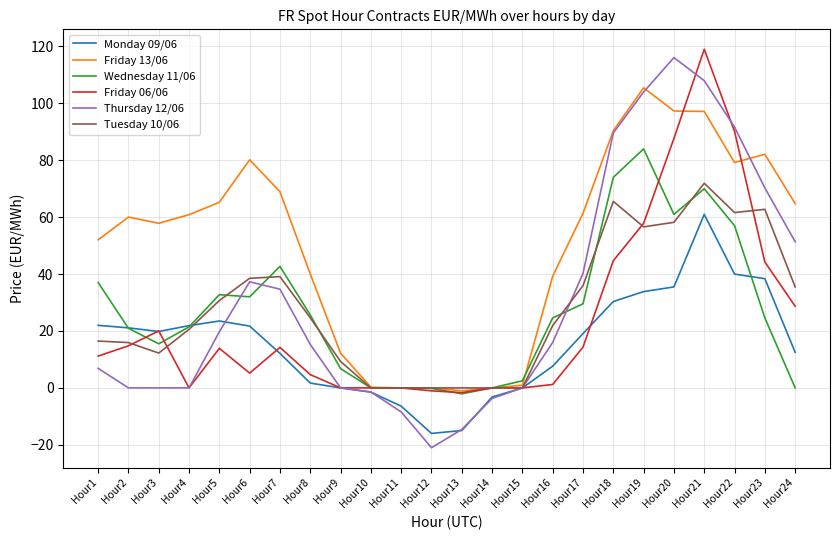

At which category does Friday 06/06 reach its first local peak?

Hour3